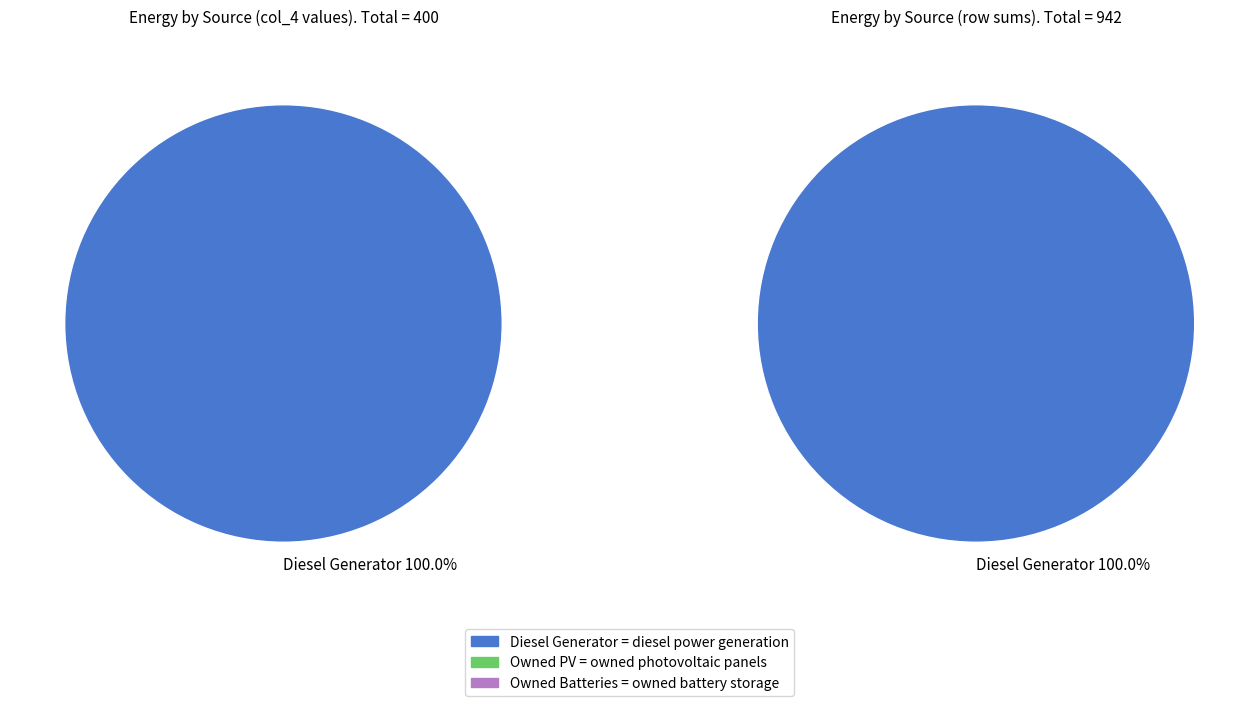

To the nearest percent, what is the combined percentage of Diesel Generator and Owned Batteries?

100%